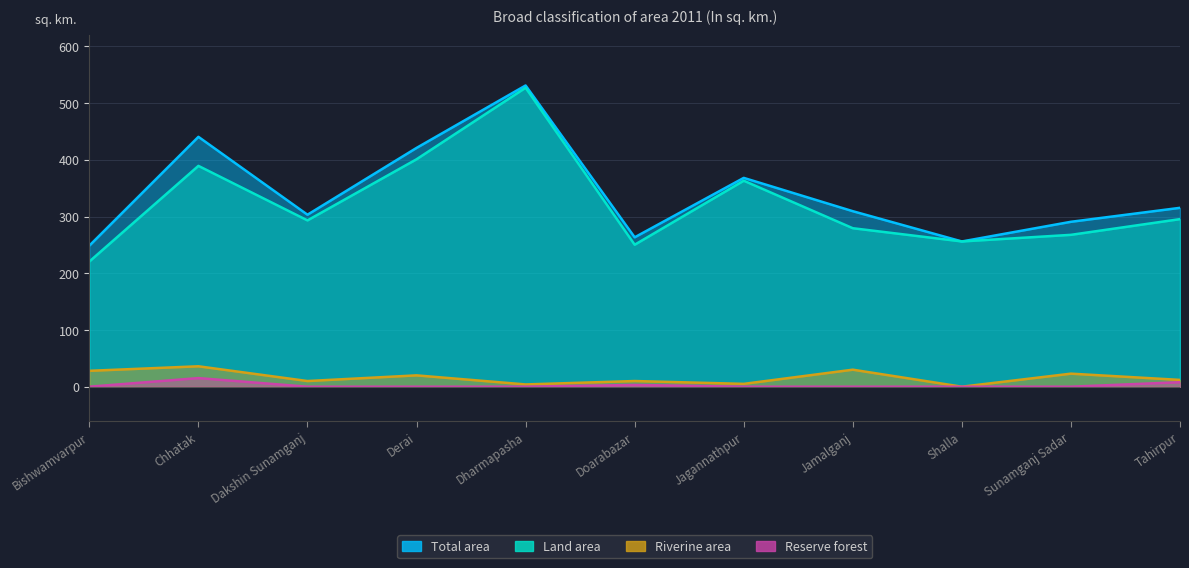

Is it true that Total area equals 531.0 at Dharmapasha?

True